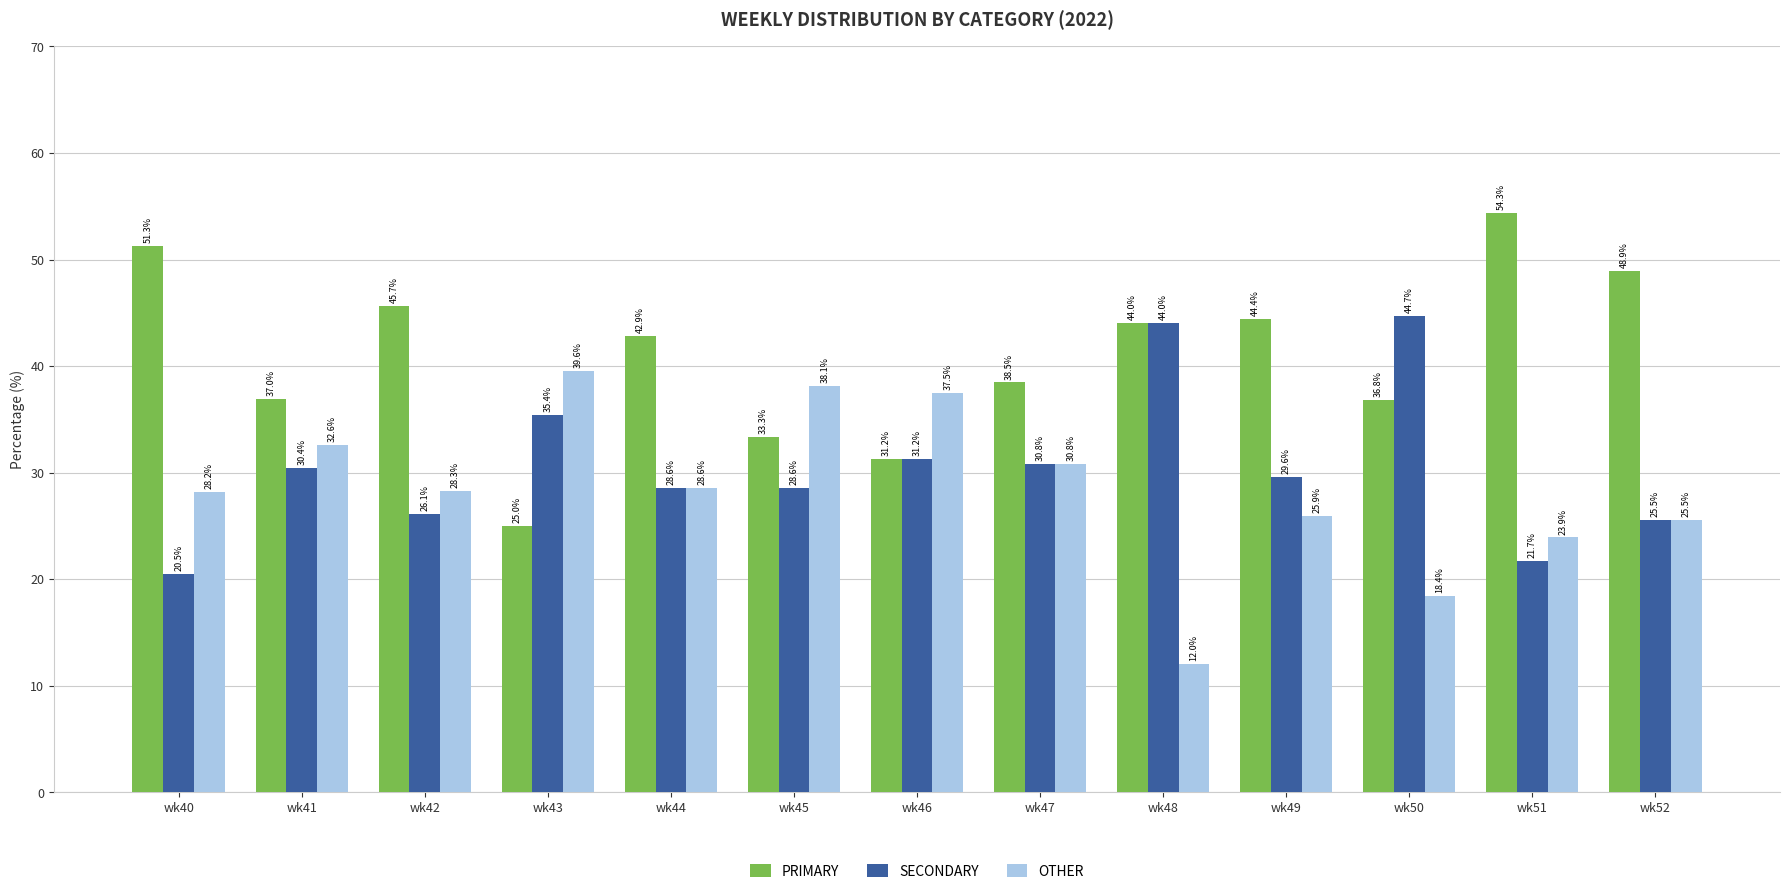

Which series has the largest range (max minus min)?

PRIMARY